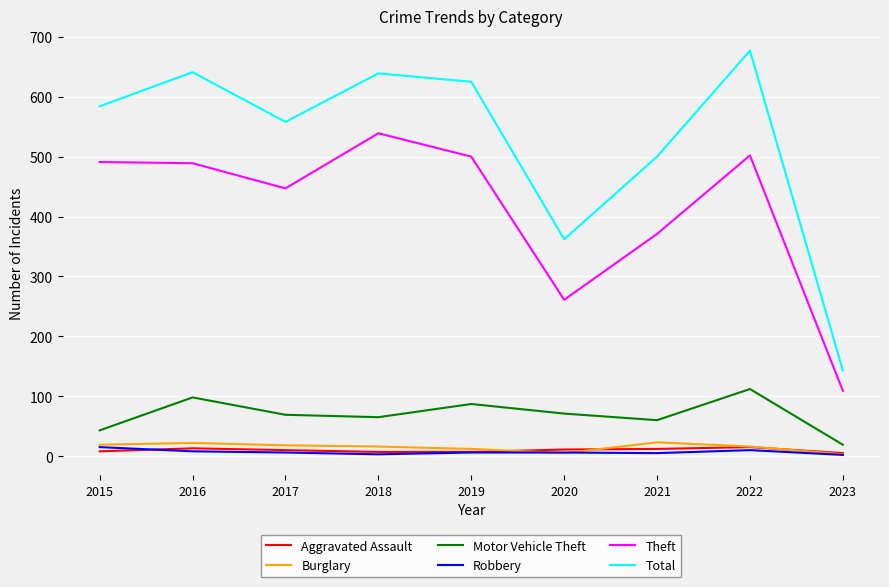

Which series has the largest range (max minus min)?

Total